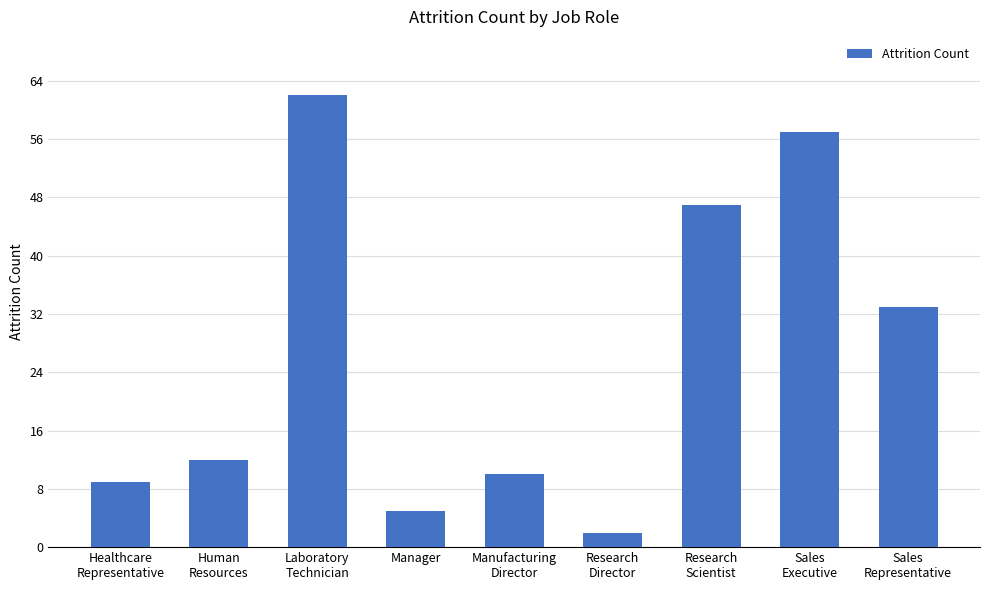

Rank the categories by value from highest to lowest.

Laboratory
Technician, Sales
Executive, Research
Scientist, Sales
Representative, Human
Resources, Manufacturing
Director, Healthcare
Representative, Manager, Research
Director